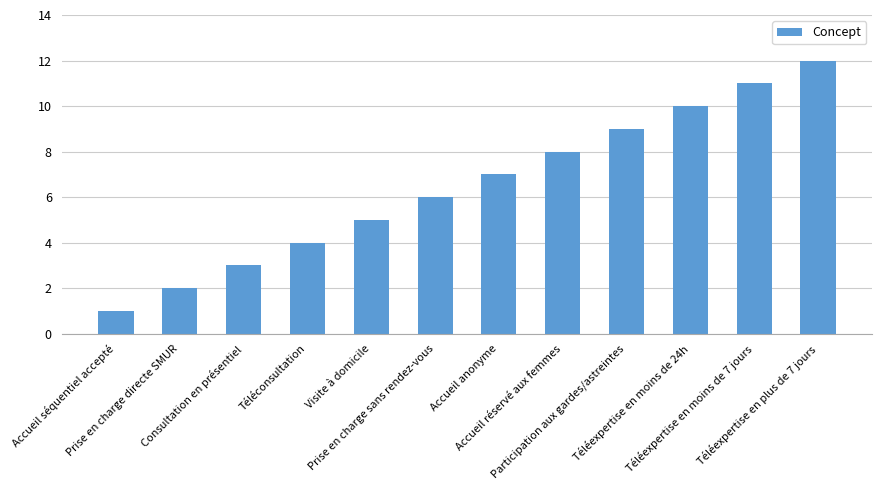

Reading left to right, transcribe all the data shown in this chart.

Accueil séquentiel accepté=1	Prise en charge directe SMUR=2	Consultation en présentiel=3	Téléconsultation=4	Visite à domicile=5	Prise en charge sans rendez-vous=6	Accueil anonyme=7	Accueil réservé aux femmes=8	Participation aux gardes/astreintes=9	Téléexpertise en moins de 24h=10	Téléexpertise en moins de 7 jours=11	Téléexpertise en plus de 7 jours=12